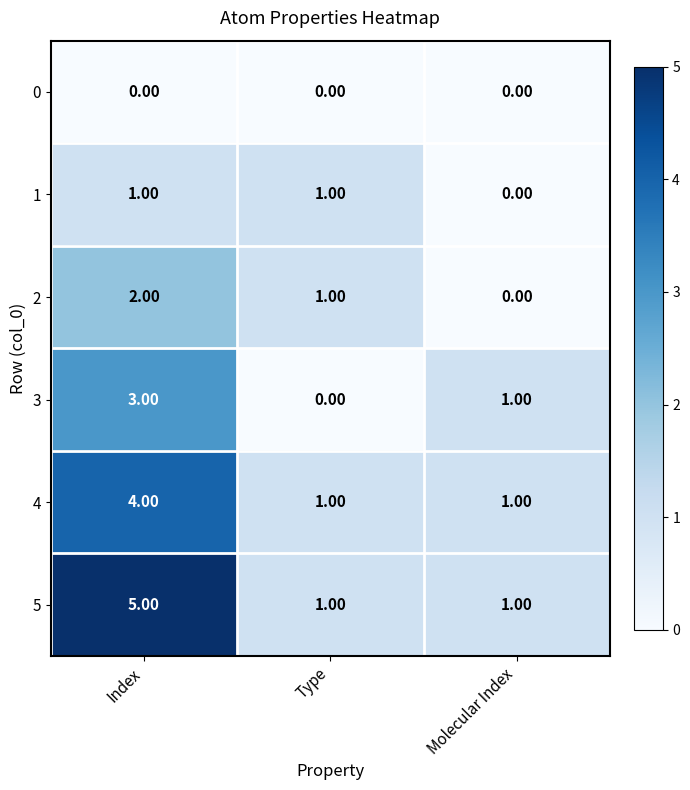

Rank the series by their maximum value, from lowest to highest.

0, 1, 2, 3, 4, 5